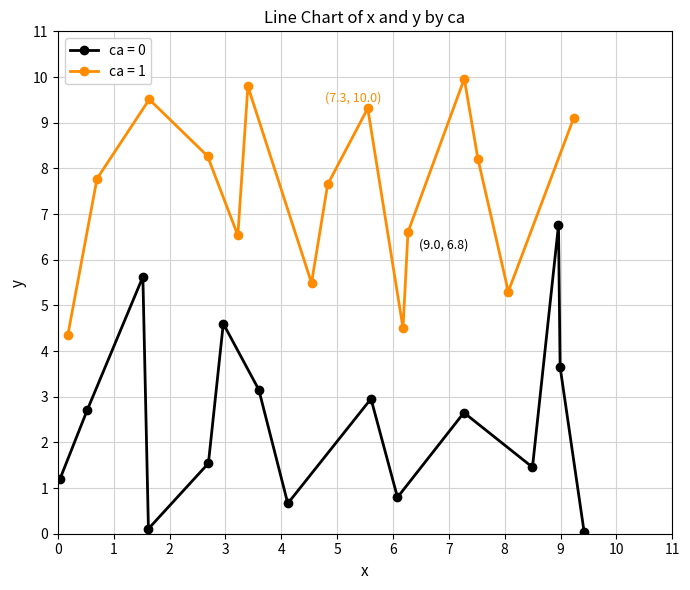

What is the average value of the x_vals_ca1 series?

4.8